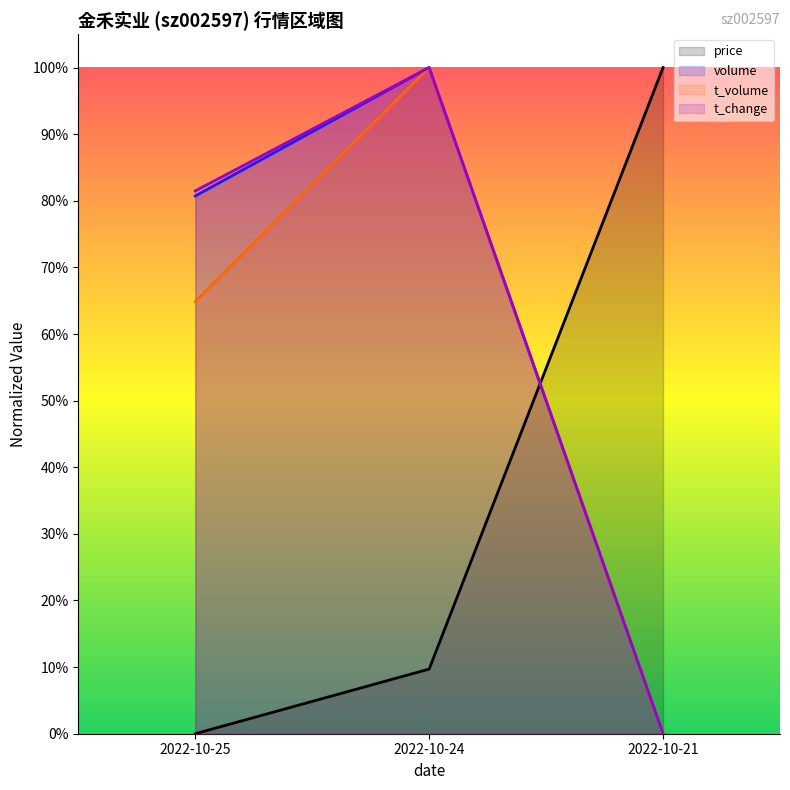

Does the chart display data point markers on the line(s)?

No